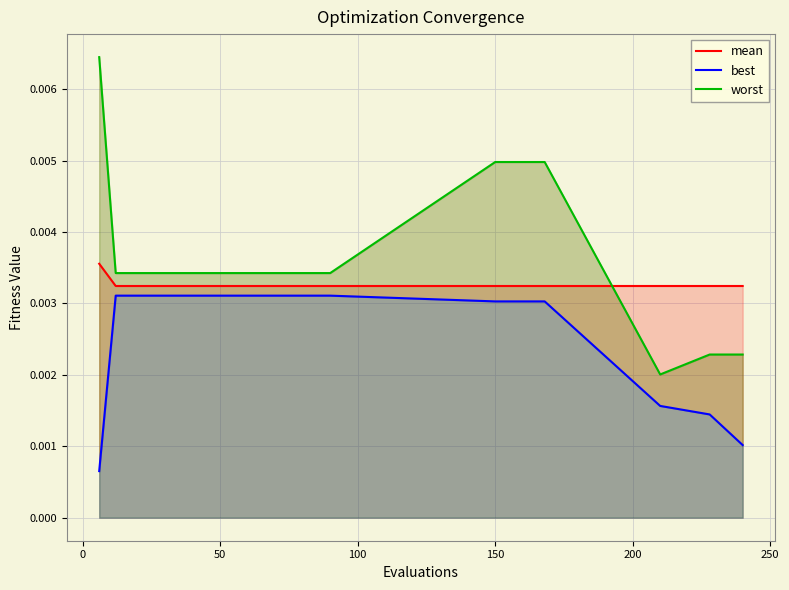

Which series ends up on top after the final intersection of mean and worst?

mean